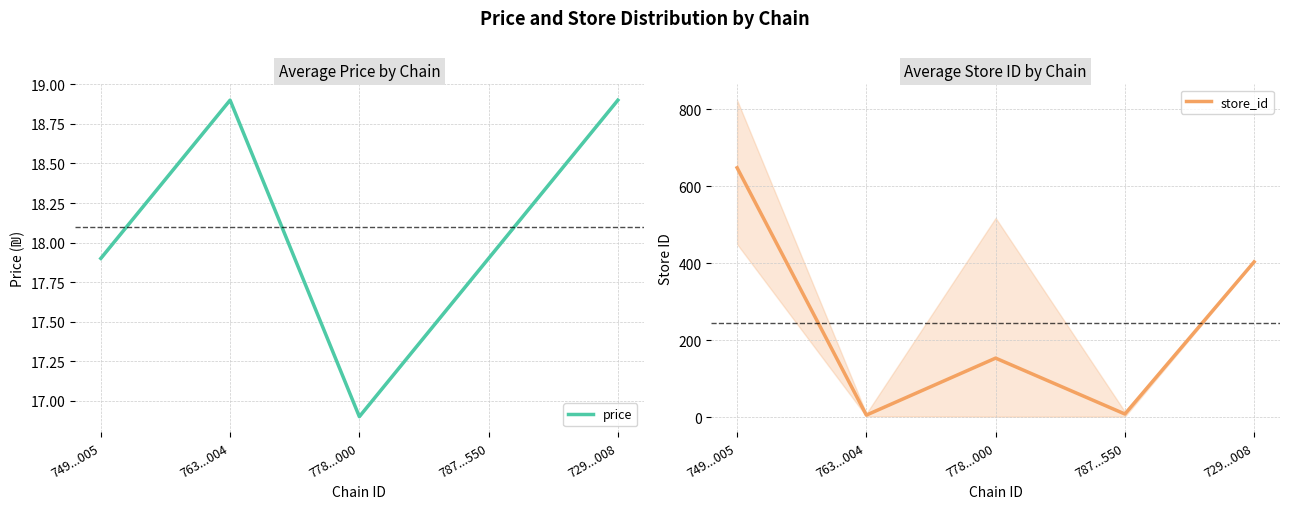

Reading left to right, transcribe all the data shown in this chart.

price: 17.9	18.9	16.9	17.9	18.9
store_id: 648.4	6.0	154.0	8.8	404.0